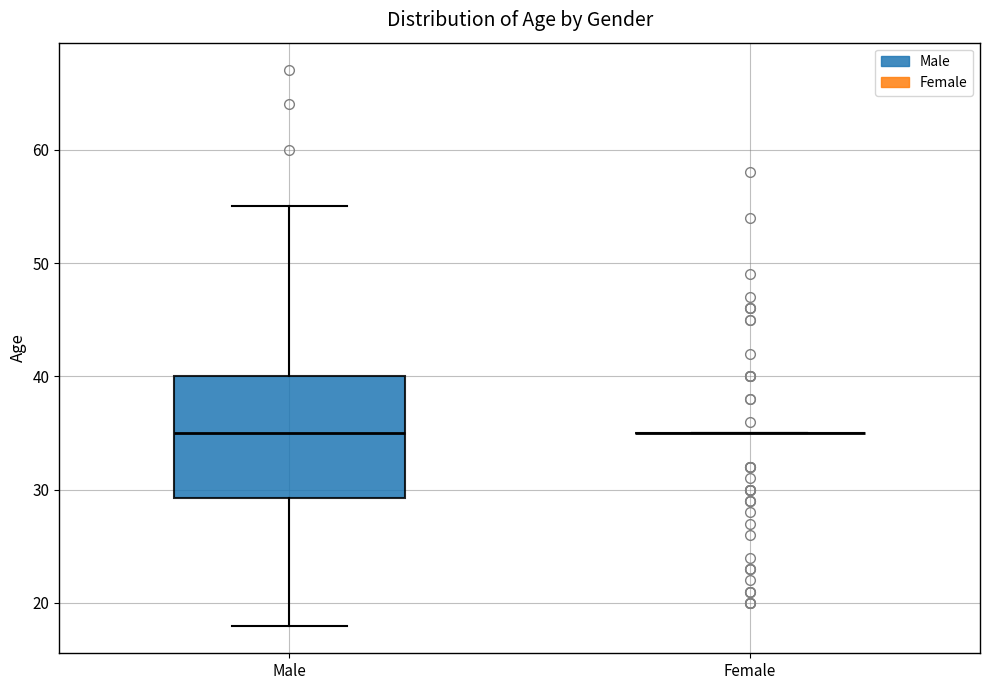

Reading left to right, transcribe this box plot: for each box, give where its median line is, the range the box spans, and where its two whiskers end, as read against the y-axis. The values are not printed on the chart, so give them approximately, as read against the axis.

Male: median 35, box 29 to 40, whiskers 18 to 55
Female: box collapsed to a line at 35, whiskers 35 to 35